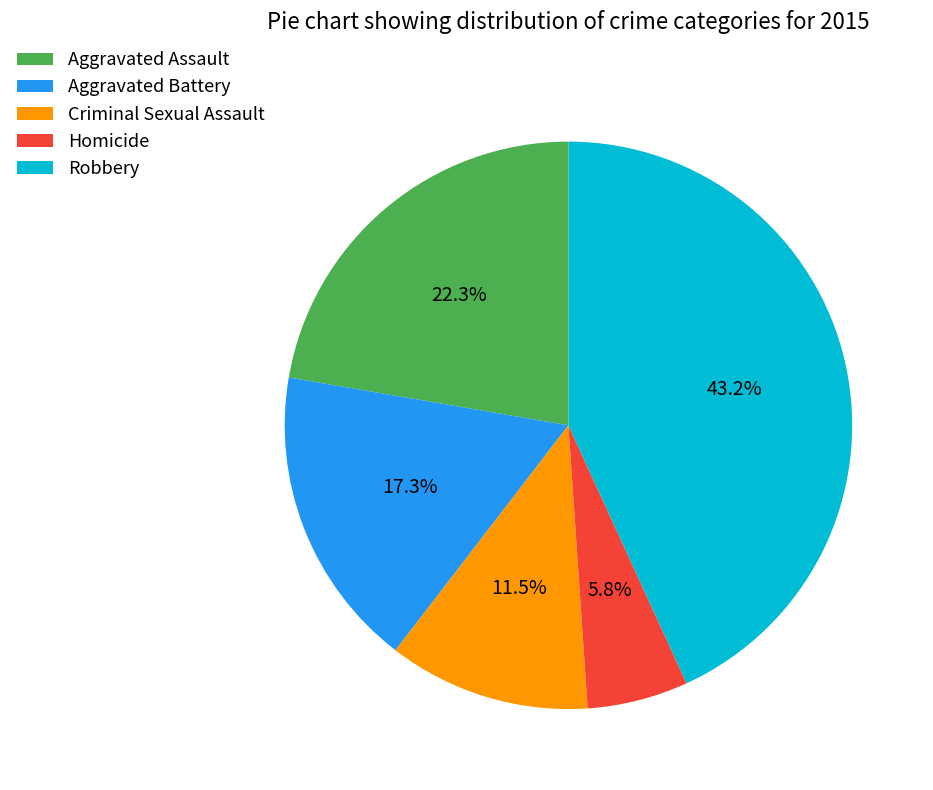

Rank the categories by value from lowest to highest.

Homicide, Criminal Sexual Assault, Aggravated Battery, Aggravated Assault, Robbery